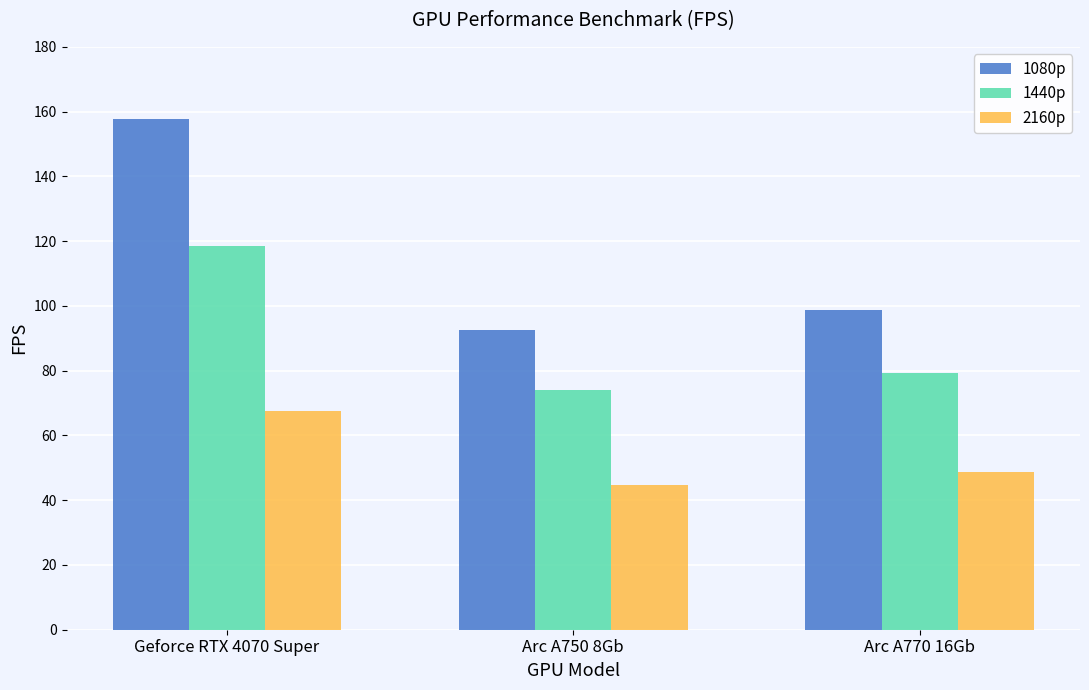

Reading left to right, extract all data points from this chart.

1080p: Geforce RTX 4070 Super=157.6	Arc A750 8Gb=92.7	Arc A770 16Gb=98.8
1440p: Geforce RTX 4070 Super=118.6	Arc A750 8Gb=73.9	Arc A770 16Gb=79.4
2160p: Geforce RTX 4070 Super=67.5	Arc A750 8Gb=44.6	Arc A770 16Gb=48.8